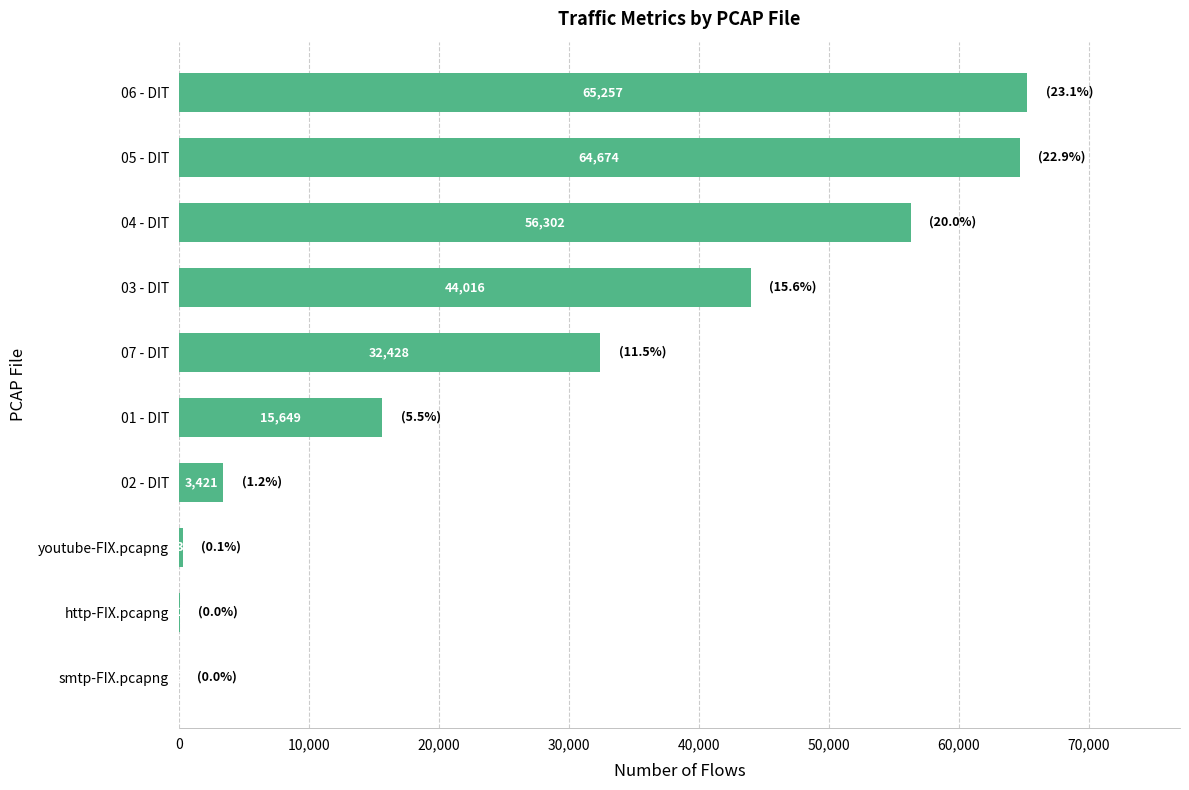

What is the sum of all values?

282140